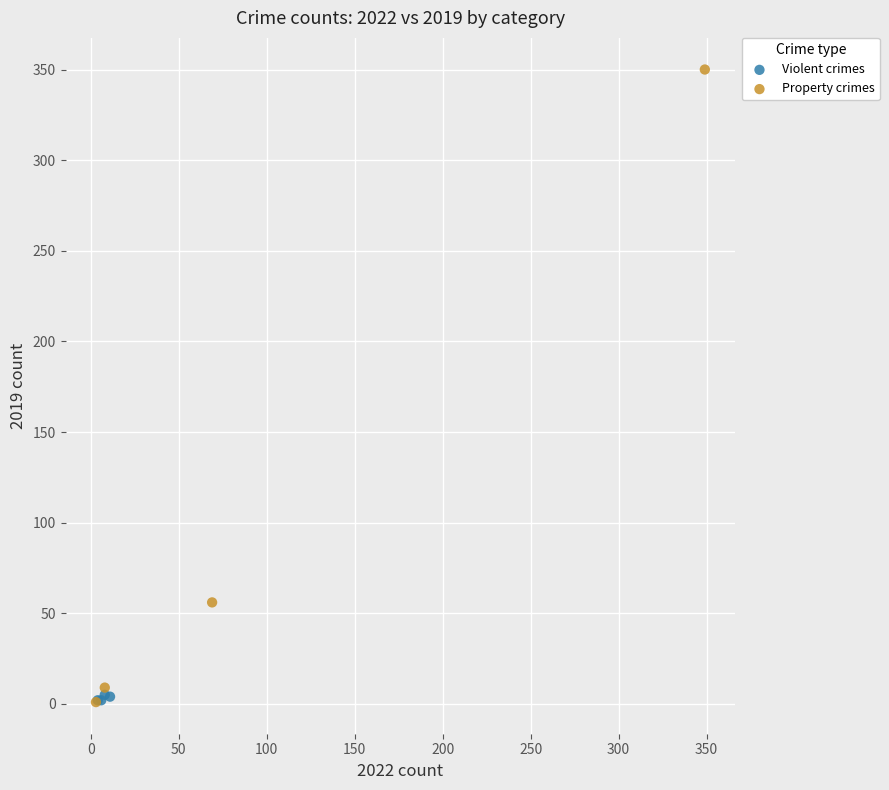

Which series reaches the maximum Y coordinate?

Property crimes